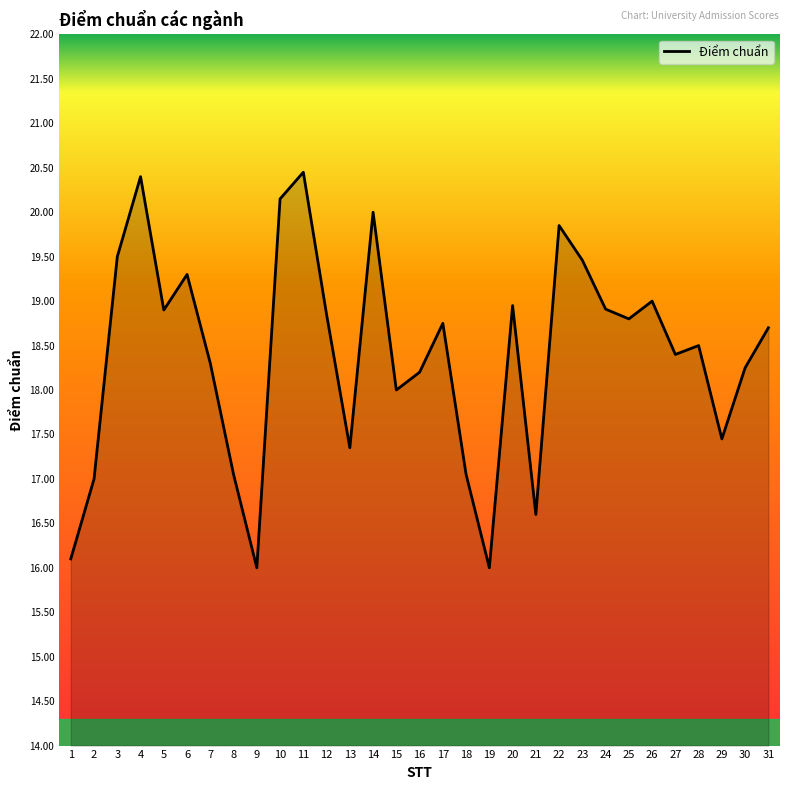

The value at 4 is 29.6. True or false?

False